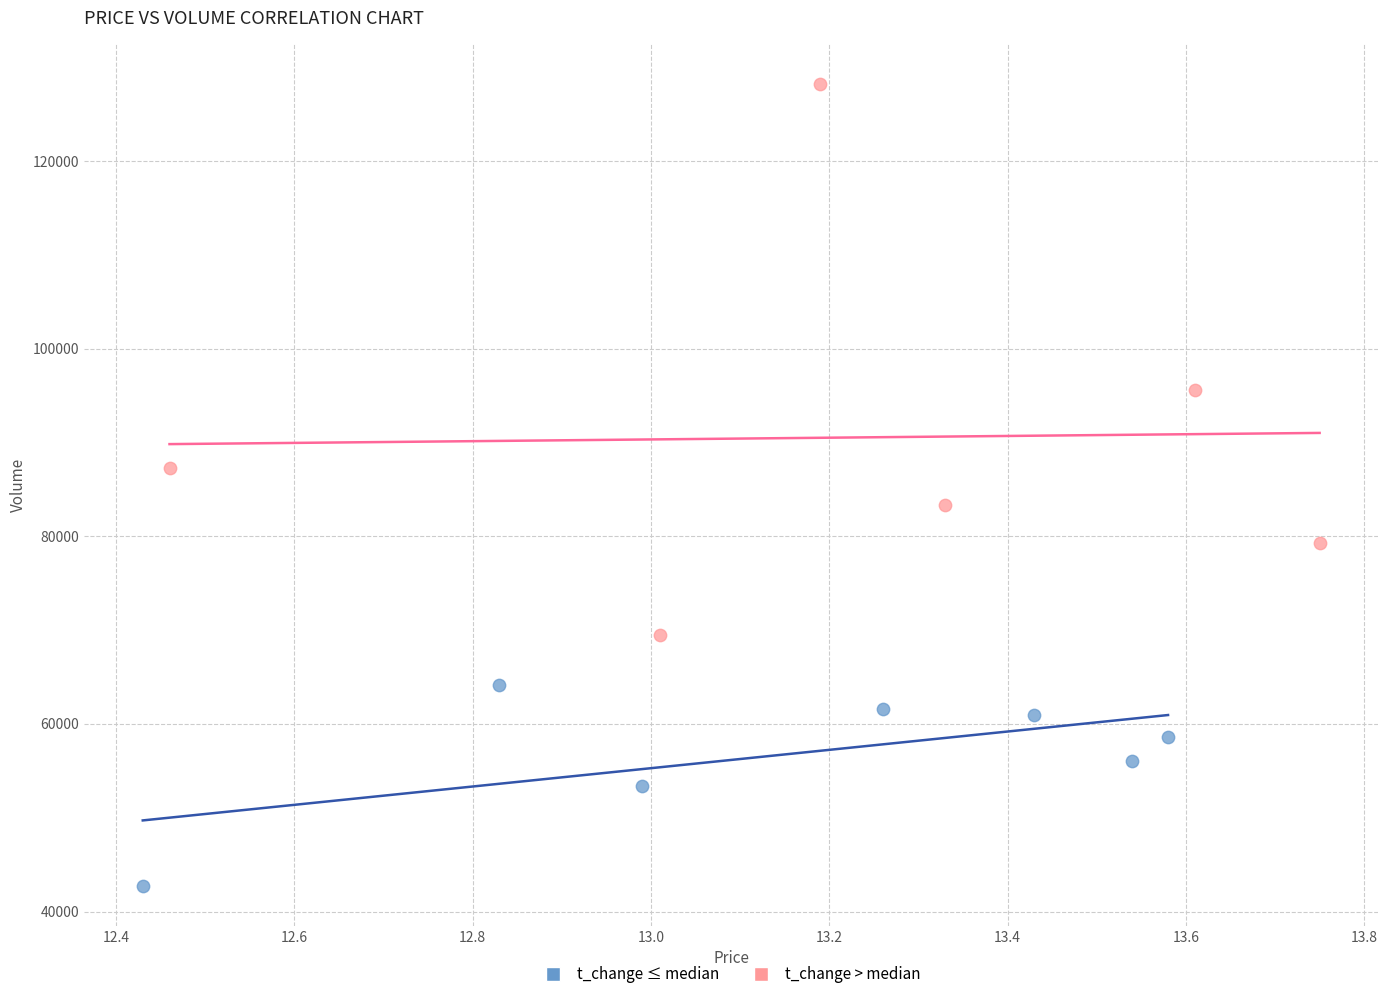

Which series reaches the minimum Y coordinate?

t_change ≤ median